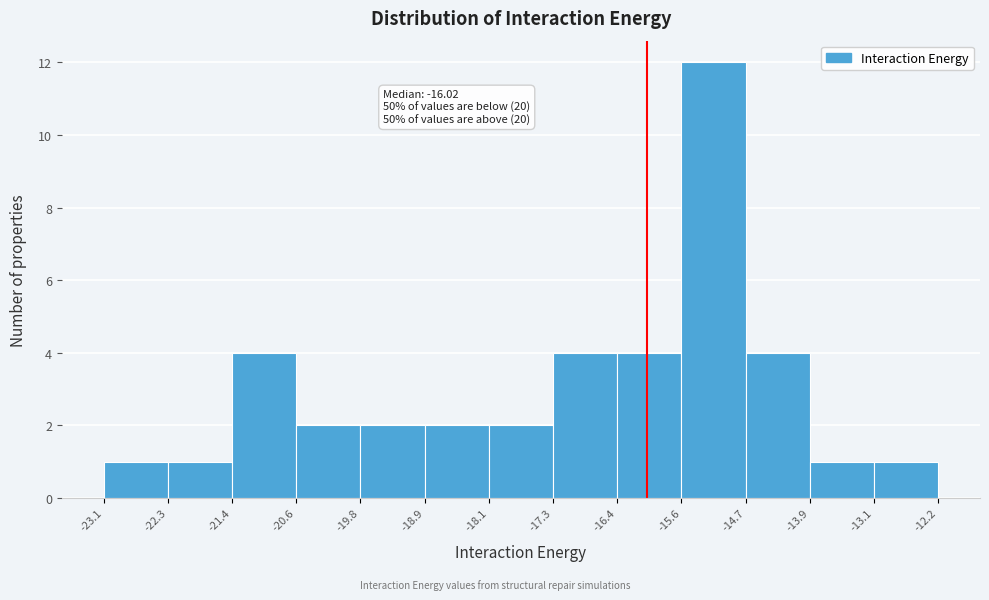

Over which range of the x-axis is the bar tallest?

-15.6 to -14.7